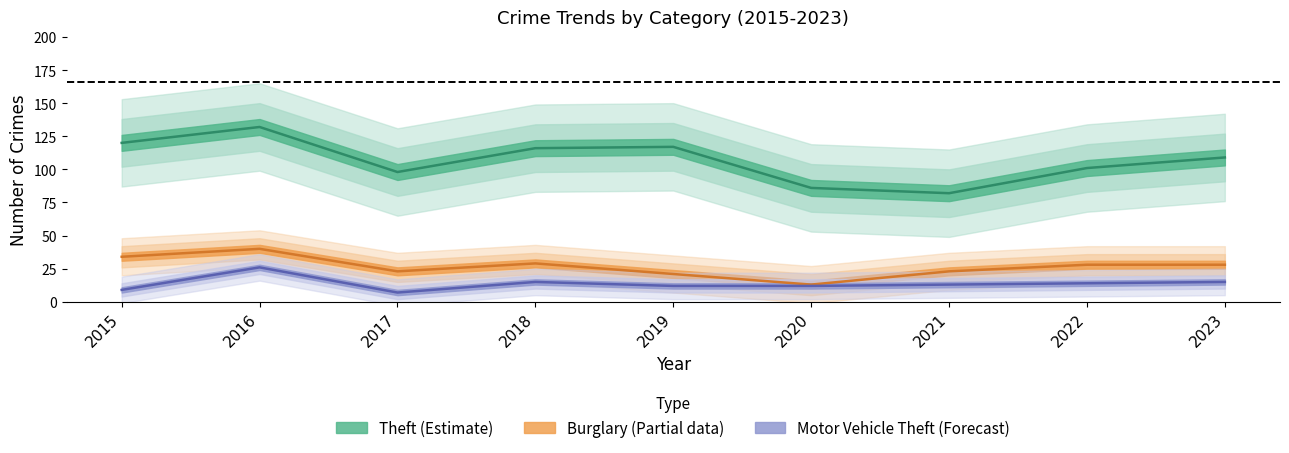

True or false: Theft and Motor Vehicle Theft cross at least once.

False